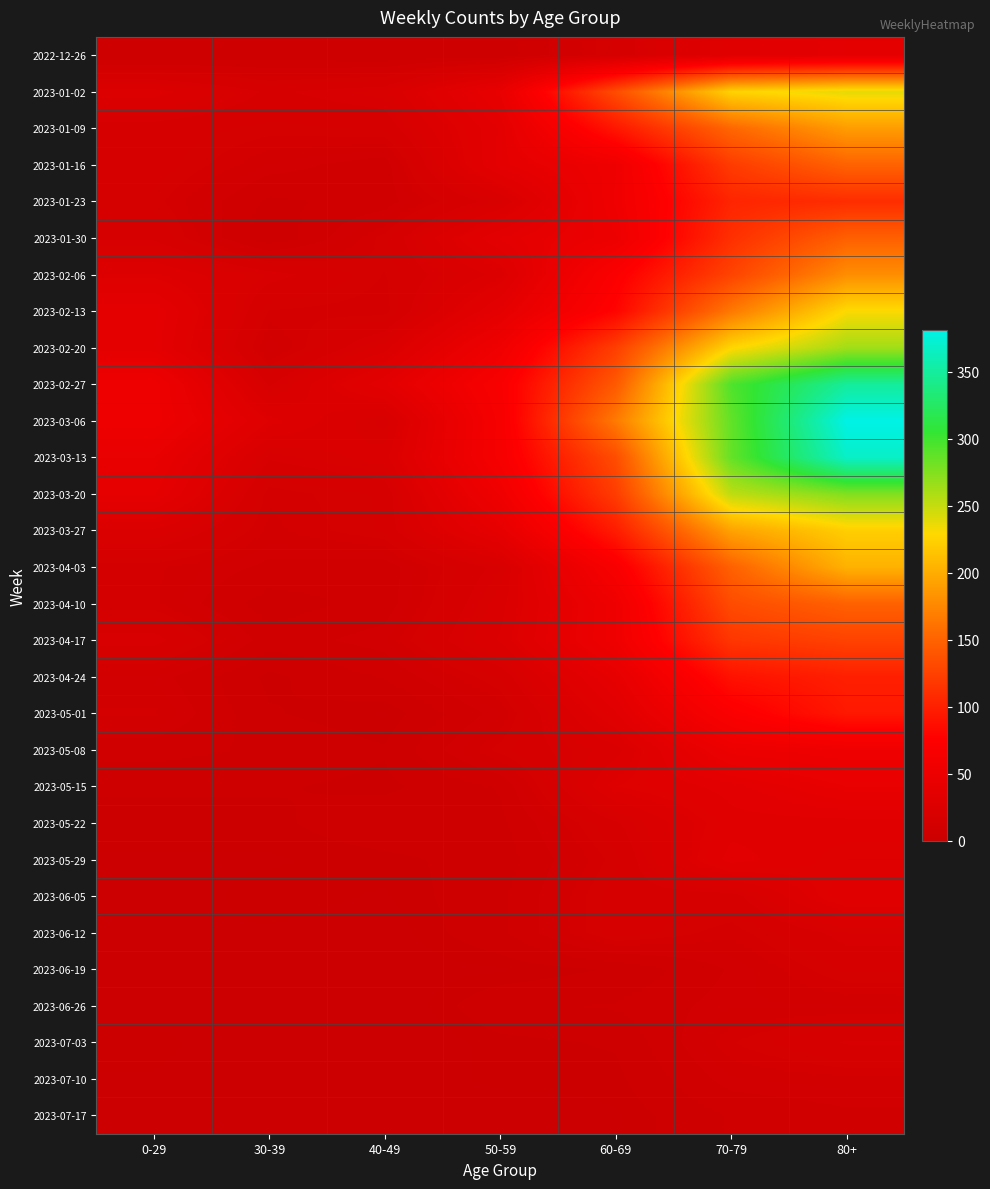

Reading right to left, transcribe all the data shown in this chart.

2022-12-26: 80+=38	70-79=32	60-69=16	50-59=5	40-49=4	30-39=5	0-29=4
2023-01-02: 80+=238	70-79=225	60-69=134	50-59=44	40-49=21	30-39=18	0-29=26
2023-01-09: 80+=189	70-79=153	60-69=94	50-59=37	40-49=16	30-39=15	0-29=17
2023-01-16: 80+=150	70-79=121	60-69=54	50-59=38	40-49=8	30-39=11	0-29=17
2023-01-23: 80+=110	70-79=104	60-69=55	50-59=21	40-49=8	30-39=6	0-29=15
2023-01-30: 80+=148	70-79=112	60-69=51	50-59=37	40-49=15	30-39=4	0-29=18
2023-02-06: 80+=179	70-79=127	60-69=72	50-59=26	40-49=14	30-39=20	0-29=28
2023-02-13: 80+=230	70-79=165	60-69=80	50-59=38	40-49=13	30-39=14	0-29=39
2023-02-20: 80+=263	70-79=227	60-69=123	50-59=55	40-49=23	30-39=10	0-29=38
2023-02-27: 80+=349	70-79=294	60-69=143	50-59=68	40-49=36	30-39=18	0-29=53
2023-03-06: 80+=381	70-79=287	60-69=166	50-59=65	40-49=19	30-39=29	0-29=53
2023-03-13: 80+=368	70-79=286	60-69=134	50-59=65	40-49=23	30-39=19	0-29=44
2023-03-20: 80+=275	70-79=253	60-69=122	50-59=55	40-49=16	30-39=13	0-29=40
2023-03-27: 80+=222	70-79=193	60-69=98	50-59=41	40-49=16	30-39=12	0-29=24
2023-04-03: 80+=203	70-79=149	60-69=68	50-59=20	40-49=8	30-39=9	0-29=13
2023-04-10: 80+=149	70-79=133	60-69=54	50-59=23	40-49=8	30-39=5	0-29=13
2023-04-17: 80+=126	70-79=117	60-69=54	50-59=25	40-49=11	30-39=8	0-29=20
2023-04-24: 80+=100	70-79=90	60-69=41	50-59=16	40-49=7	30-39=3	0-29=11
2023-05-01: 80+=95	70-79=71	60-69=33	50-59=11	40-49=2	30-39=4	0-29=13
2023-05-08: 80+=54	70-79=50	60-69=23	50-59=15	40-49=4	30-39=6	0-29=8
2023-05-15: 80+=44	70-79=35	60-69=29	50-59=7	40-49=3	30-39=4	0-29=4
2023-05-22: 80+=32	70-79=32	60-69=18	50-59=6	40-49=6	30-39=3	0-29=3
2023-05-29: 80+=29	70-79=35	60-69=15	50-59=5	40-49=3	30-39=2	0-29=2
2023-06-05: 80+=33	70-79=17	60-69=17	50-59=6	40-49=2	30-39=3	0-29=1
2023-06-12: 80+=20	70-79=13	60-69=17	50-59=6	40-49=1	30-39=2	0-29=2
2023-06-19: 80+=16	70-79=10	60-69=4	50-59=2	40-49=1	30-39=1	0-29=1
2023-06-26: 80+=11	70-79=11	60-69=7	50-59=6	40-49=0	30-39=1	0-29=1
2023-07-03: 80+=19	70-79=14	60-69=4	50-59=3	40-49=0	30-39=0	0-29=3
2023-07-10: 80+=12	70-79=11	60-69=3	50-59=3	40-49=0	30-39=0	0-29=2
2023-07-17: 80+=9	70-79=7	60-69=2	50-59=0	40-49=0	30-39=0	0-29=2